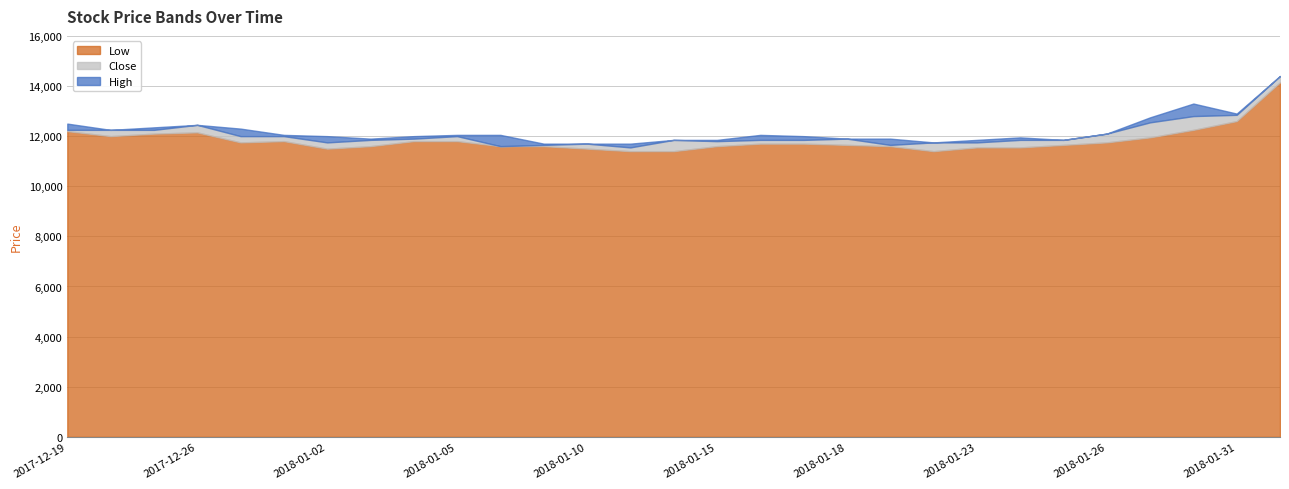

Is the value of Close at 2018-01-15 greater than the value of Low at 2018-01-19?

Yes